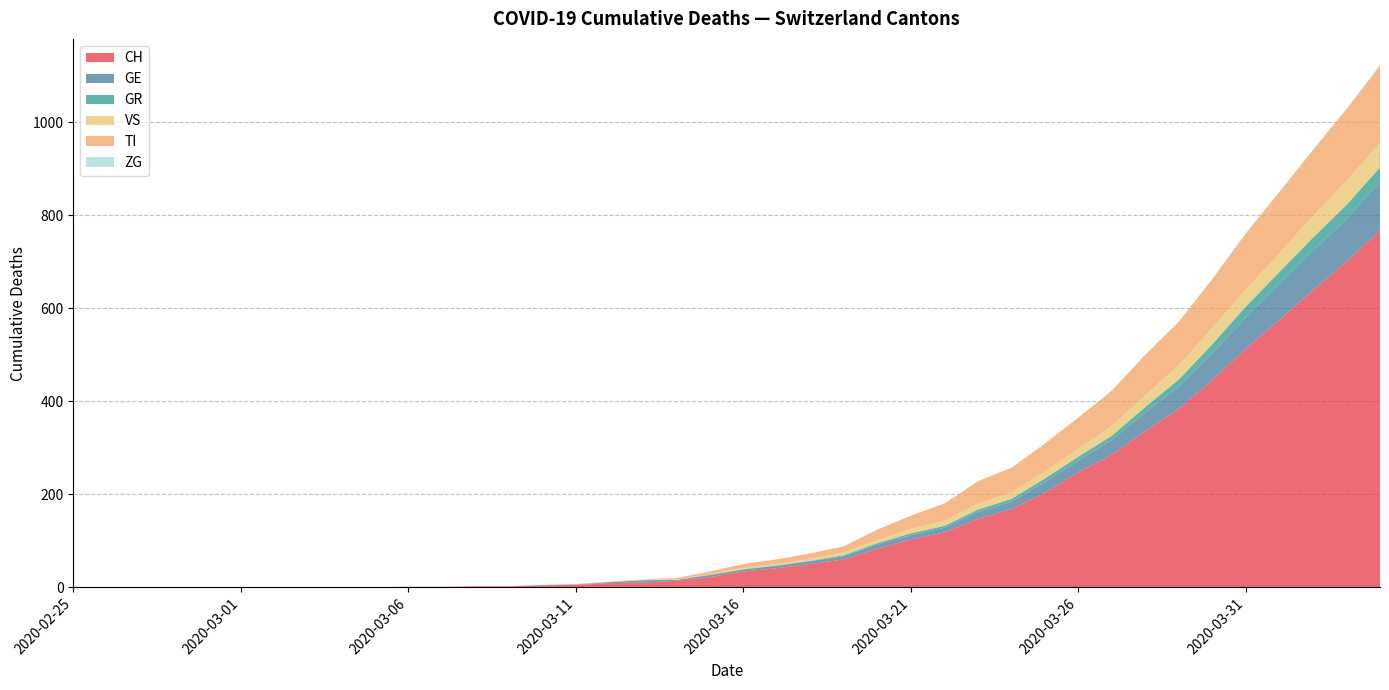

Reading left to right, extract all data points from this chart.

CH: 2020-02-25=0	2020-02-26=0	2020-02-27=0	2020-02-28=0	2020-02-29=0	2020-03-01=0	2020-03-02=0	2020-03-03=0	2020-03-04=0	2020-03-05=0	2020-03-06=1	2020-03-07=1	2020-03-08=2	2020-03-09=2	2020-03-10=4	2020-03-11=5	2020-03-12=9	2020-03-13=10	2020-03-14=14	2020-03-15=22	2020-03-16=34	2020-03-17=41	2020-03-18=50	2020-03-19=60	2020-03-20=83	2020-03-21=103	2020-03-22=118	2020-03-23=147	2020-03-24=168	2020-03-25=203	2020-03-26=248	2020-03-27=285	2020-03-28=336	2020-03-29=384	2020-03-30=446	2020-03-31=513	2020-04-01=575	2020-04-02=639	2020-04-03=700	2020-04-04=767
GE: 2020-02-25=0	2020-02-26=0	2020-02-27=0	2020-02-28=0	2020-02-29=0	2020-03-01=0	2020-03-02=0	2020-03-03=0	2020-03-04=0	2020-03-05=0	2020-03-06=0	2020-03-07=0	2020-03-08=0	2020-03-09=0	2020-03-10=1	2020-03-11=1	2020-03-12=2	2020-03-13=5	2020-03-14=2	2020-03-15=4	2020-03-16=4	2020-03-17=5	2020-03-18=6	2020-03-19=7	2020-03-20=9	2020-03-21=9	2020-03-22=10	2020-03-23=15	2020-03-24=16	2020-03-25=23	2020-03-26=25	2020-03-27=32	2020-03-28=40	2020-03-29=48	2020-03-30=58	2020-03-31=68	2020-04-01=77	2020-04-02=85	2020-04-03=92	2020-04-04=106
GR: 2020-02-25=0	2020-02-26=0	2020-02-27=0	2020-02-28=0	2020-02-29=0	2020-03-01=0	2020-03-02=0	2020-03-03=0	2020-03-04=0	2020-03-05=0	2020-03-06=0	2020-03-07=0	2020-03-08=0	2020-03-09=0	2020-03-10=0	2020-03-11=0	2020-03-12=0	2020-03-13=0	2020-03-14=0	2020-03-15=1	2020-03-16=1	2020-03-17=1	2020-03-18=1	2020-03-19=2	2020-03-20=3	2020-03-21=4	2020-03-22=4	2020-03-23=5	2020-03-24=6	2020-03-25=8	2020-03-26=8	2020-03-27=9	2020-03-28=12	2020-03-29=15	2020-03-30=19	2020-03-31=23	2020-04-01=26	2020-04-02=28	2020-04-03=30	2020-04-04=30
VS: 2020-02-25=0	2020-02-26=0	2020-02-27=0	2020-02-28=0	2020-02-29=0	2020-03-01=0	2020-03-02=0	2020-03-03=0	2020-03-04=0	2020-03-05=0	2020-03-06=0	2020-03-07=0	2020-03-08=0	2020-03-09=0	2020-03-10=0	2020-03-11=0	2020-03-12=0	2020-03-13=1	2020-03-14=1	2020-03-15=1	2020-03-16=3	2020-03-17=3	2020-03-18=4	2020-03-19=6	2020-03-20=7	2020-03-21=10	2020-03-22=11	2020-03-23=13	2020-03-24=14	2020-03-25=15	2020-03-26=17	2020-03-27=21	2020-03-28=25	2020-03-29=31	2020-03-30=35	2020-03-31=37	2020-04-01=40	2020-04-02=47	2020-04-03=51	2020-04-04=53
TI: 2020-02-25=0	2020-02-26=0	2020-02-27=0	2020-02-28=0	2020-02-29=0	2020-03-01=0	2020-03-02=0	2020-03-03=0	2020-03-04=0	2020-03-05=0	2020-03-06=0	2020-03-07=0	2020-03-08=0	2020-03-09=0	2020-03-10=0	2020-03-11=1	2020-03-12=1	2020-03-13=1	2020-03-14=3	2020-03-15=6	2020-03-16=8	2020-03-17=10	2020-03-18=12	2020-03-19=13	2020-03-20=22	2020-03-21=28	2020-03-22=37	2020-03-23=48	2020-03-24=53	2020-03-25=60	2020-03-26=67	2020-03-27=76	2020-03-28=87	2020-03-29=93	2020-03-30=105	2020-03-31=120	2020-04-01=132	2020-04-02=141	2020-04-03=155	2020-04-04=165
ZG: 2020-02-25=0	2020-02-26=0	2020-02-27=0	2020-02-28=0	2020-02-29=0	2020-03-01=0	2020-03-02=0	2020-03-03=0	2020-03-04=0	2020-03-05=0	2020-03-06=0	2020-03-07=0	2020-03-08=0	2020-03-09=0	2020-03-10=0	2020-03-11=0	2020-03-12=0	2020-03-13=0	2020-03-14=0	2020-03-15=0	2020-03-16=0	2020-03-17=0	2020-03-18=0	2020-03-19=0	2020-03-20=0	2020-03-21=0	2020-03-22=0	2020-03-23=0	2020-03-24=0	2020-03-25=0	2020-03-26=0	2020-03-27=0	2020-03-28=1	2020-03-29=1	2020-03-30=1	2020-03-31=1	2020-04-01=1	2020-04-02=1	2020-04-03=1	2020-04-04=2